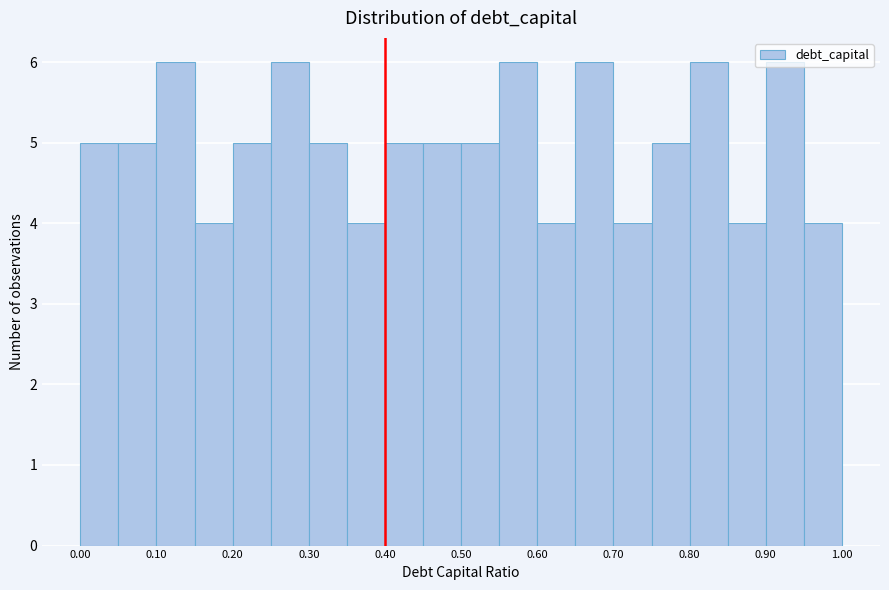

Reading left to right, transcribe this chart: for each bar, give the range it covers on the x-axis and its height. The values are not printed on the chart, so give them approximately, as read against the axis.

0.00 to 0.05: 5
0.05 to 0.10: 5
0.10 to 0.15: 6
0.15 to 0.20: 4
0.20 to 0.25: 5
0.25 to 0.30: 6
0.30 to 0.35: 5
0.35 to 0.40: 4
0.40 to 0.45: 5
0.45 to 0.50: 5
0.50 to 0.55: 5
0.55 to 0.60: 6
0.60 to 0.65: 4
0.65 to 0.70: 6
0.70 to 0.75: 4
0.75 to 0.80: 5
0.80 to 0.85: 6
0.85 to 0.90: 4
0.90 to 0.95: 6
0.95 to 1.00: 4